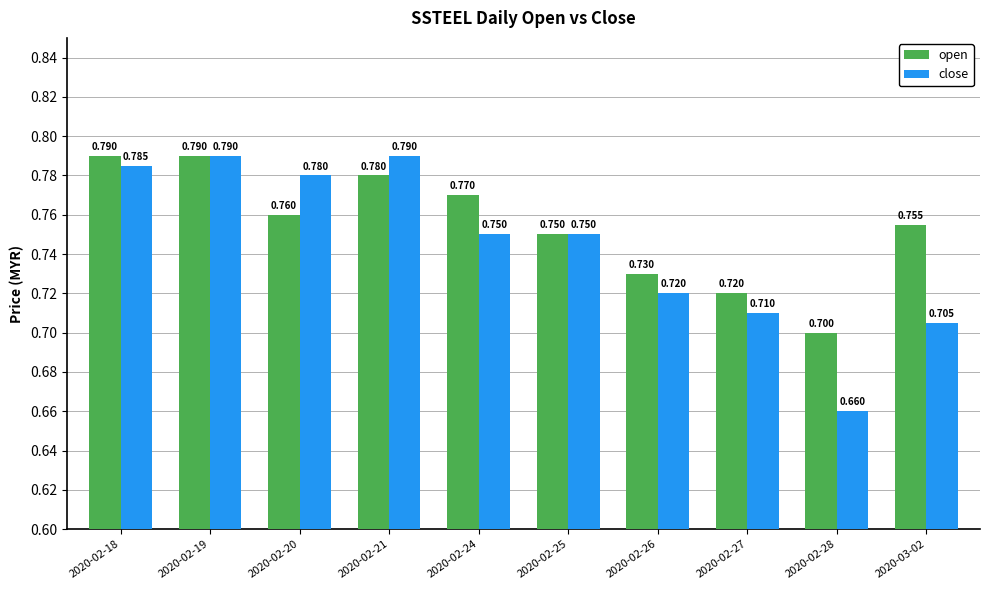

Between 2020-02-19 and 2020-02-26, which series saw the biggest shift?

close